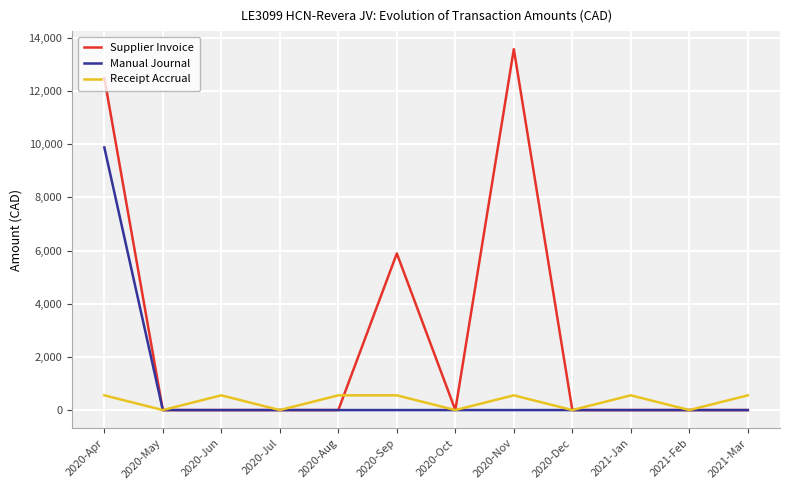

Does the chart display data point markers on the line(s)?

No